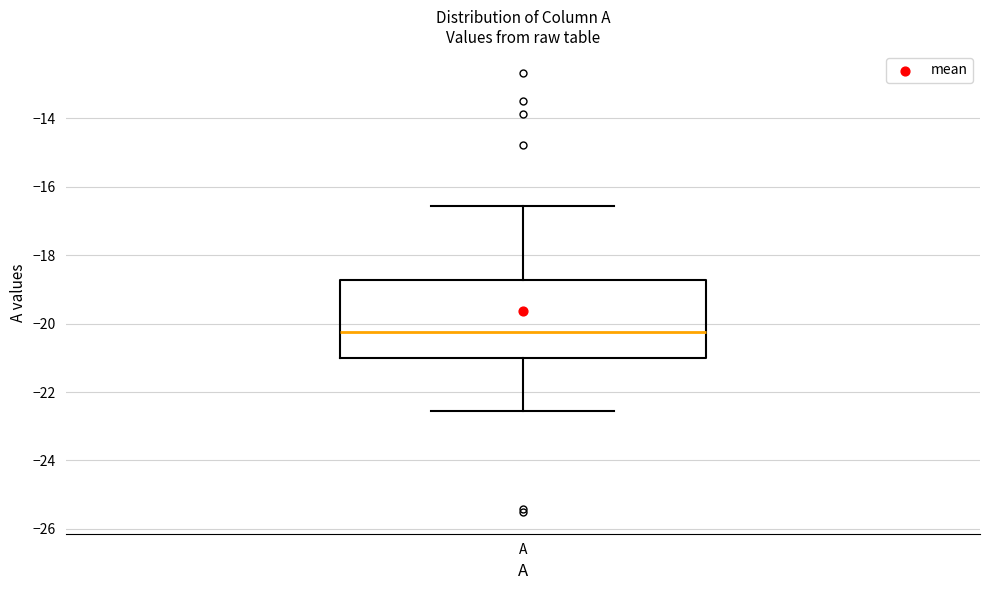

Where is the upper edge of the box for A on the y-axis? The values are not printed on the chart, so give them approximately, as read against the axis.

-18.8